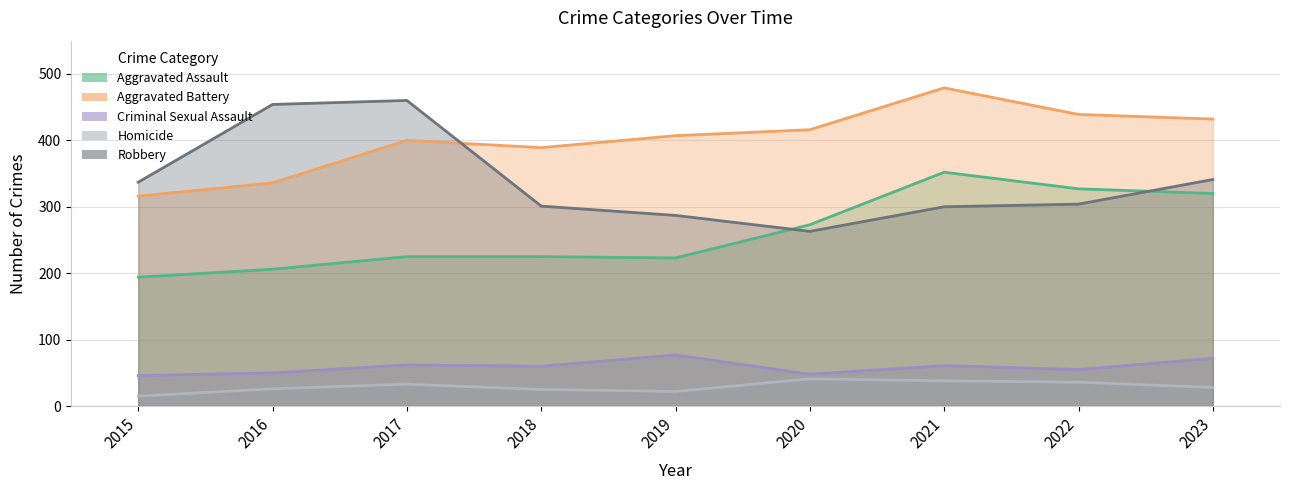

Rank the series by their maximum value, from highest to lowest.

Aggravated Battery, Robbery, Aggravated Assault, Criminal Sexual Assault, Homicide